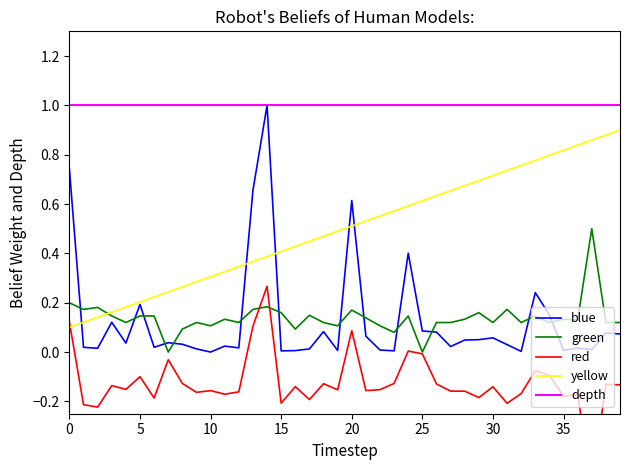

True or false: green has a value of 0.0 at 25.

True